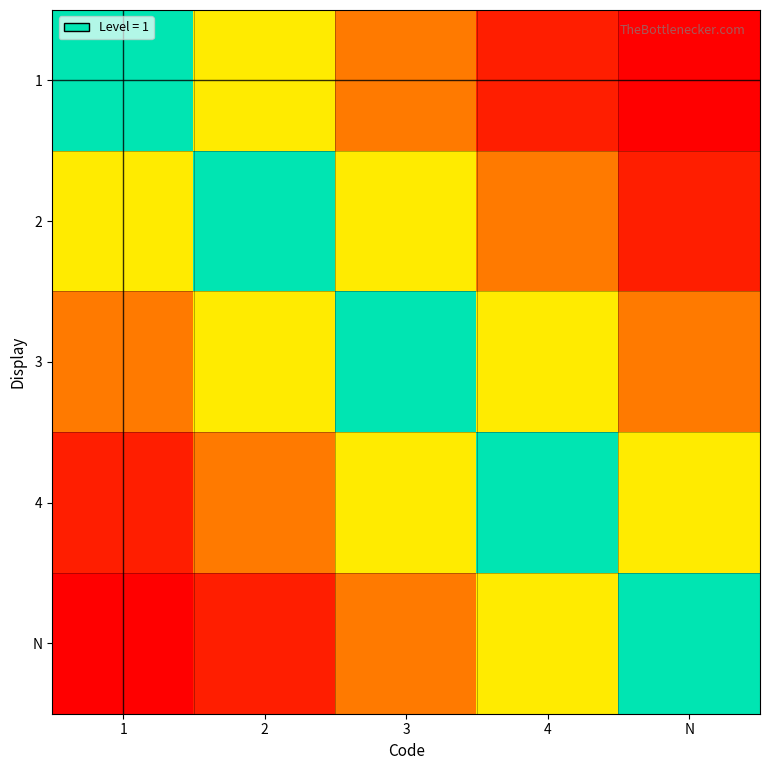

Rank the series by their maximum value, from lowest to highest.

1, 2, 3, 4, N